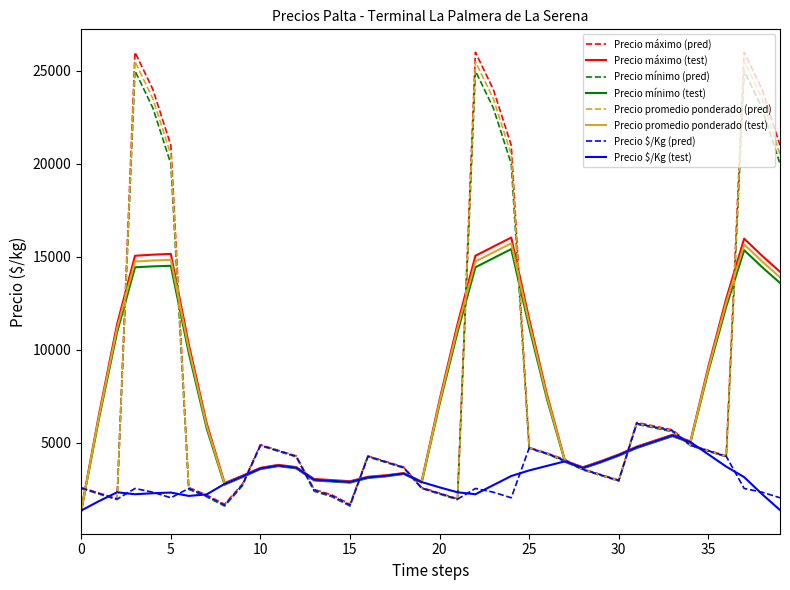

What is the lowest value of the Precio $/Kg (test) series?

1365